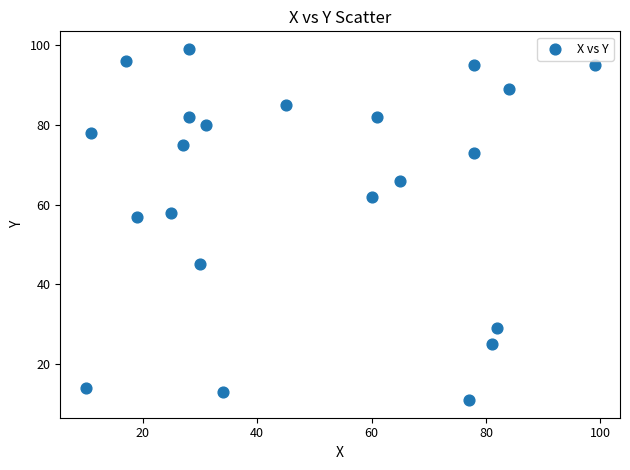

What is the range of X values (max minus min)?

89